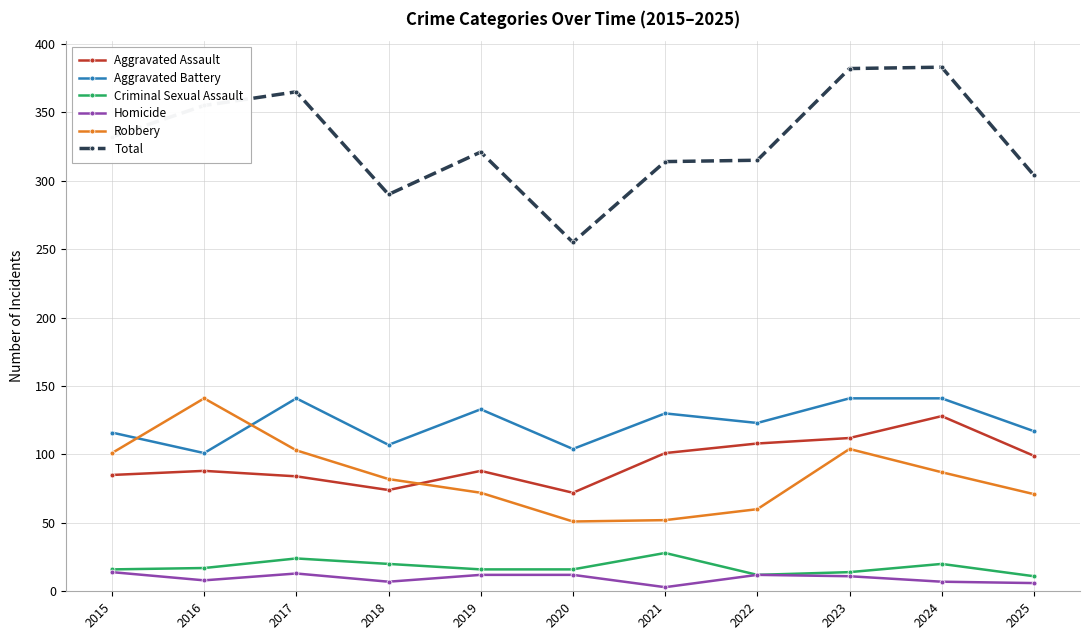

At which category does Homicide reach its first local peak?

2017